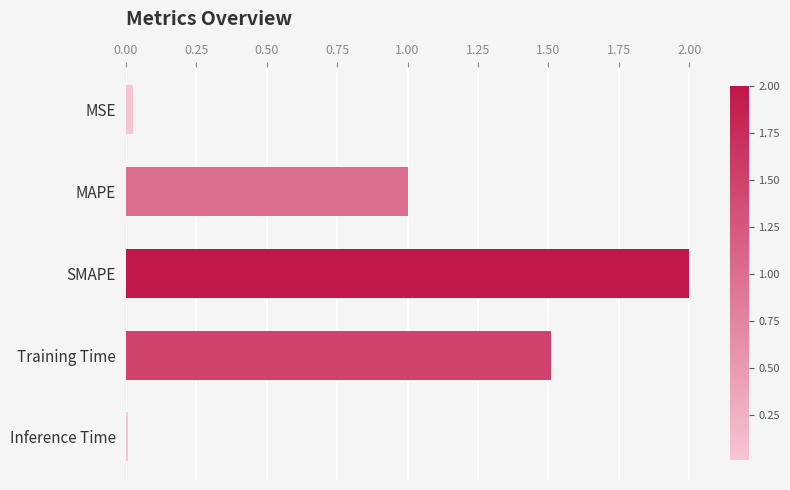

How many bars are there in total?

5